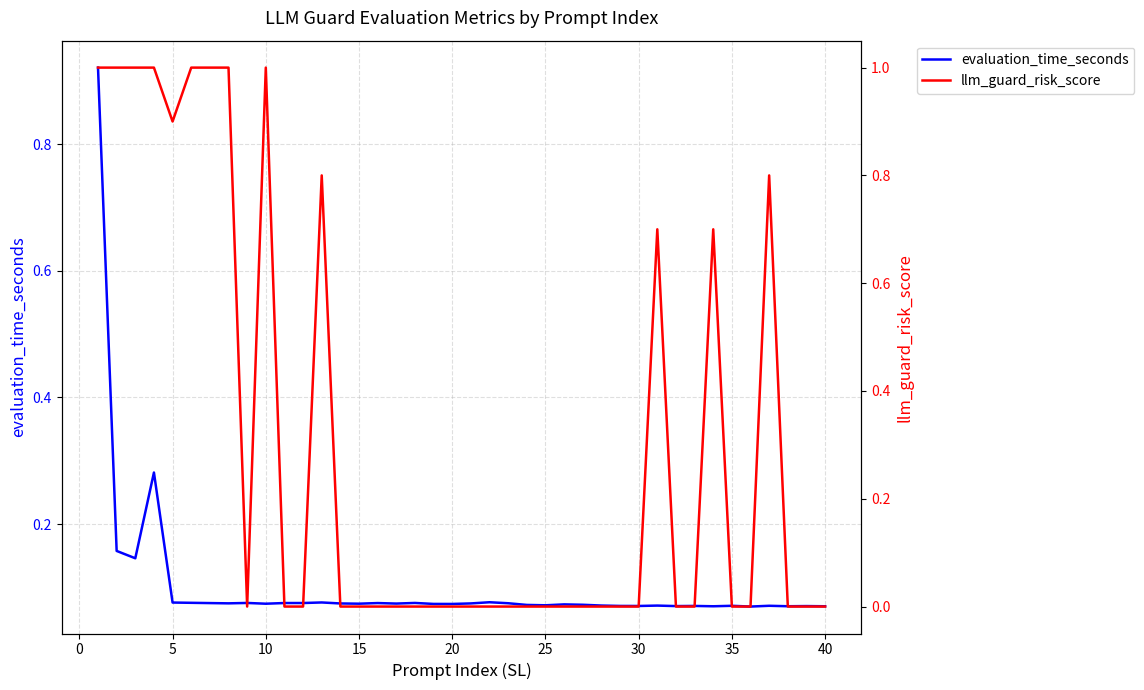

In llm_guard_risk_score, how many points are higher than both neighbors (excluding endpoints)?

5